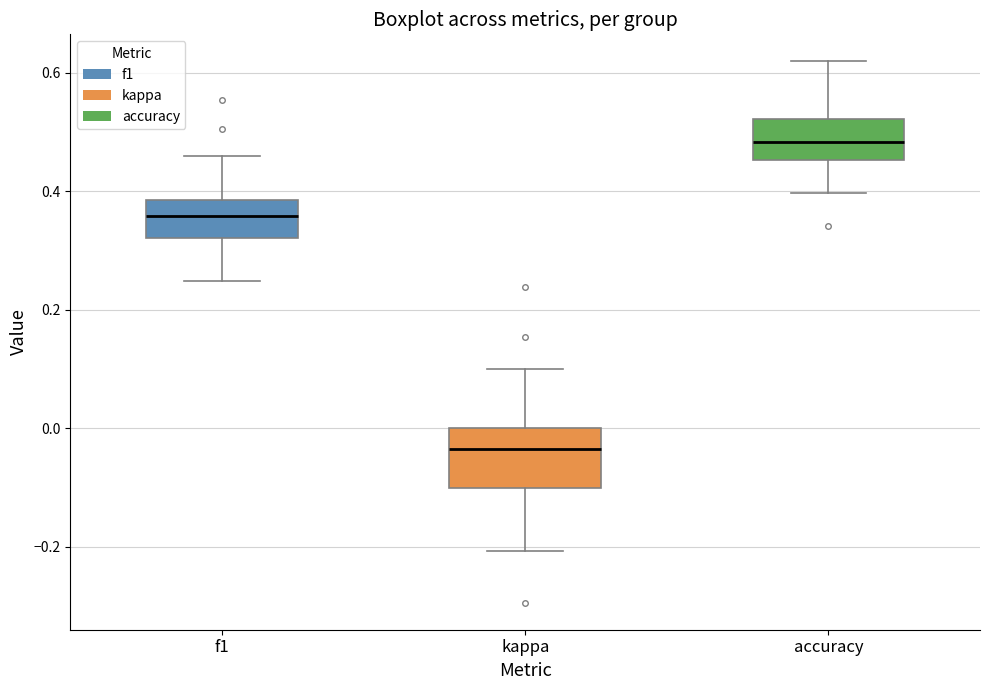

Comparing the boxes themselves (not the whiskers), which one is the tallest?

kappa